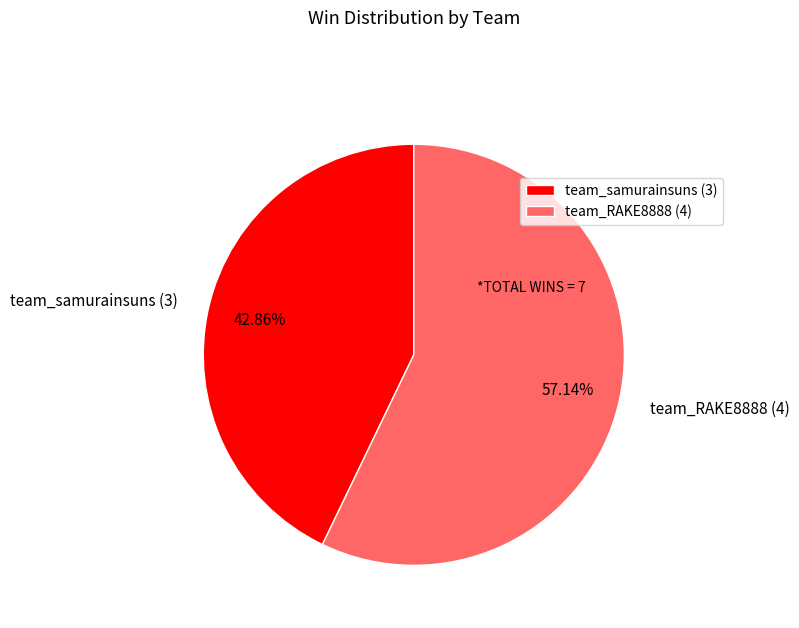

True or false: team_RAKE8888 accounts for 57% of the total.

True